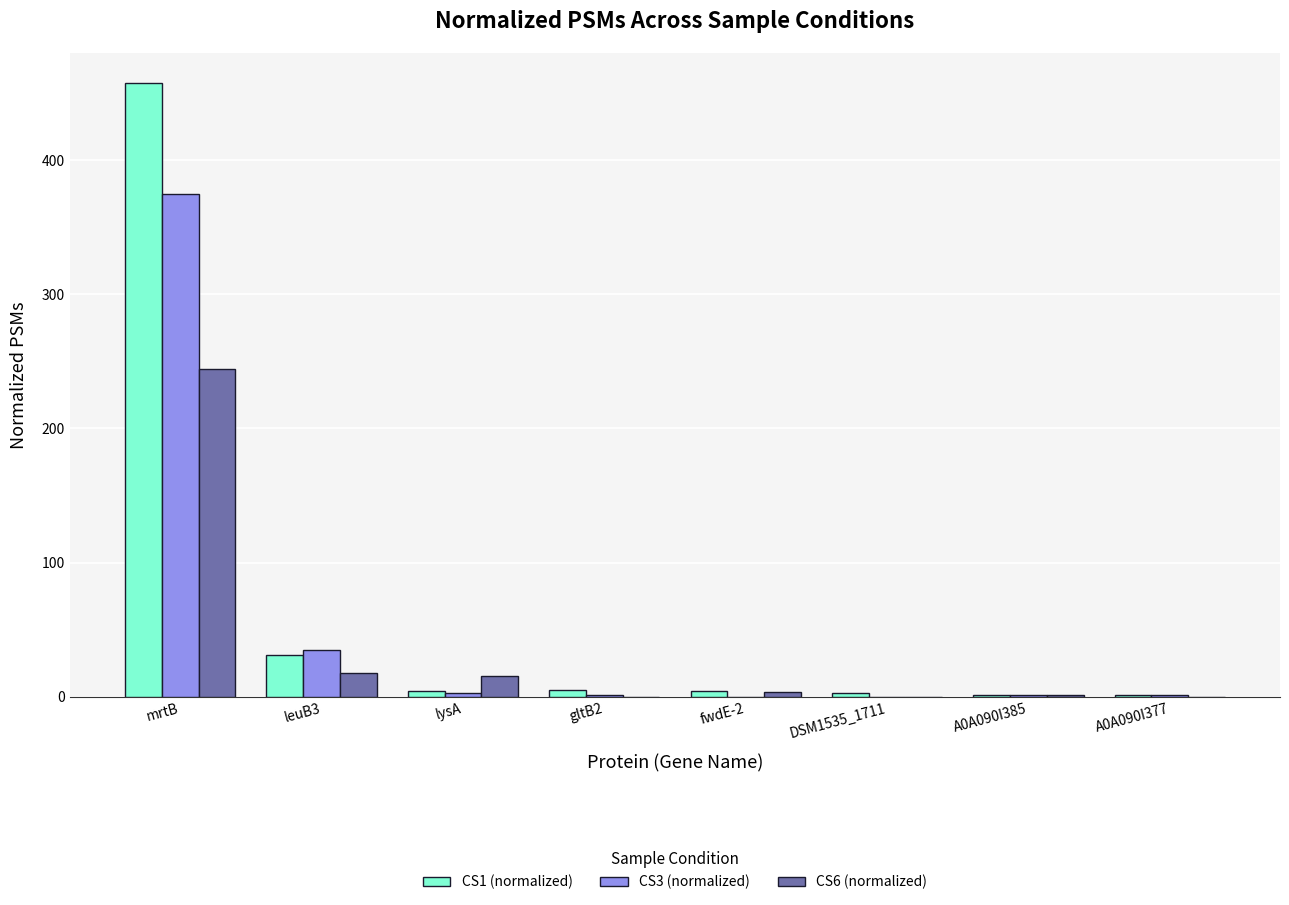

What is the total value across all series at mrtB?

1076.5